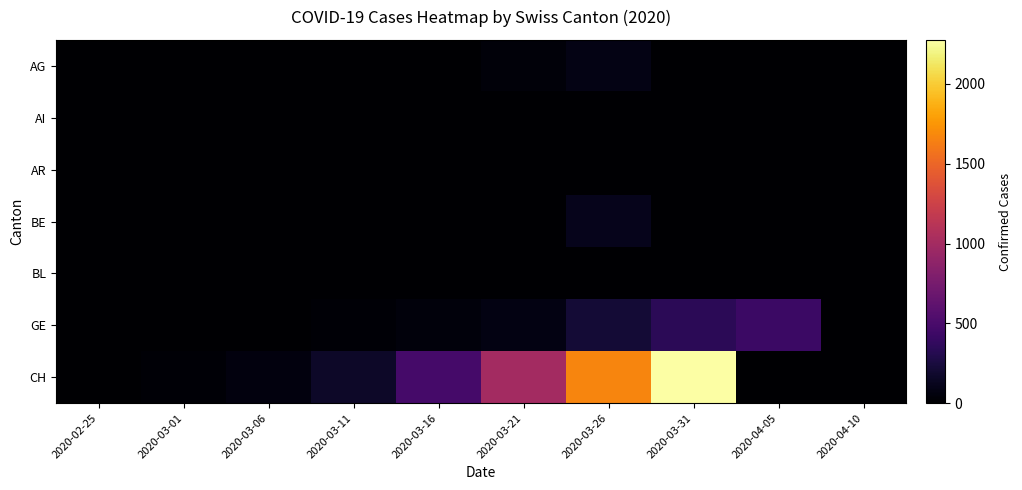

Reading left to right, list all the values displayed in this chart.

AG: 2020-02-25=0	2020-03-01=0	2020-03-06=0	2020-03-11=2	2020-03-16=0	2020-03-21=38	2020-03-26=85	2020-03-31=0	2020-04-05=0	2020-04-10=0
AI: 2020-02-25=0	2020-03-01=0	2020-03-06=0	2020-03-11=0	2020-03-16=0	2020-03-21=0	2020-03-26=0	2020-03-31=0	2020-04-05=0	2020-04-10=0
AR: 2020-02-25=0	2020-03-01=0	2020-03-06=0	2020-03-11=0	2020-03-16=0	2020-03-21=0	2020-03-26=0	2020-03-31=0	2020-04-05=0	2020-04-10=0
BE: 2020-02-25=0	2020-03-01=0	2020-03-06=0	2020-03-11=0	2020-03-16=0	2020-03-21=0	2020-03-26=111	2020-03-31=0	2020-04-05=0	2020-04-10=0
BL: 2020-02-25=0	2020-03-01=0	2020-03-06=0	2020-03-11=0	2020-03-16=0	2020-03-21=0	2020-03-26=0	2020-03-31=0	2020-04-05=0	2020-04-10=0
GE: 2020-02-25=0	2020-03-01=3	2020-03-06=7	2020-03-11=20	2020-03-16=46	2020-03-21=78	2020-03-26=214	2020-03-31=339	2020-04-05=424	2020-04-10=0
CH: 2020-02-25=0	2020-03-01=20	2020-03-06=58	2020-03-11=164	2020-03-16=477	2020-03-21=999	2020-03-26=1669	2020-03-31=2276	2020-04-05=0	2020-04-10=0